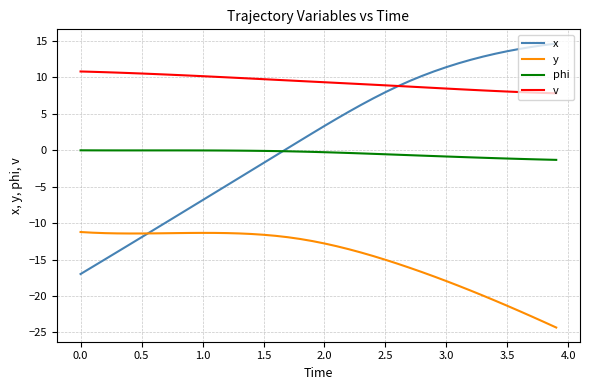

Which series has the largest total across all categories?

v